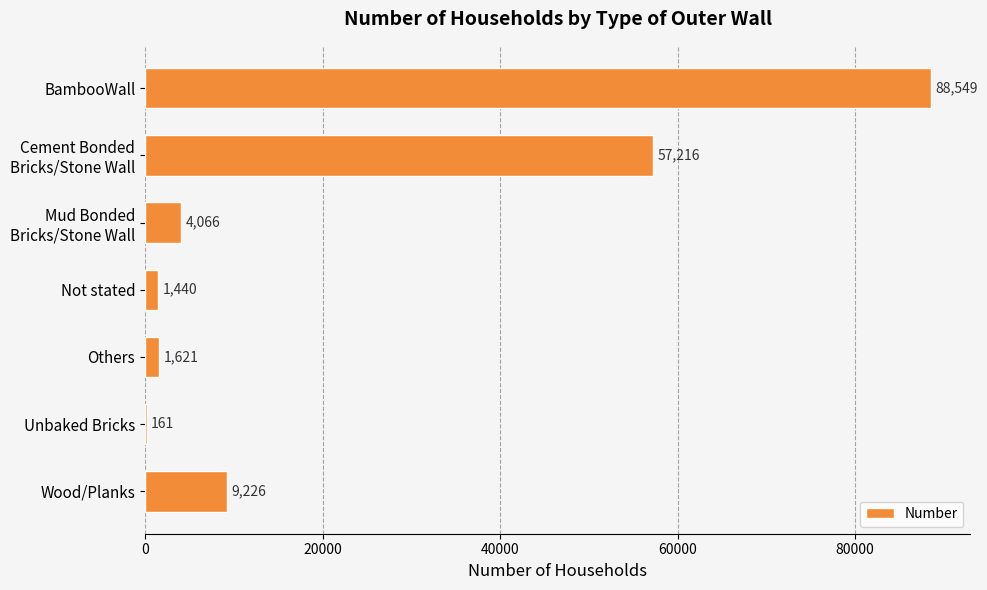

Does the chart contain stacked bars?

No